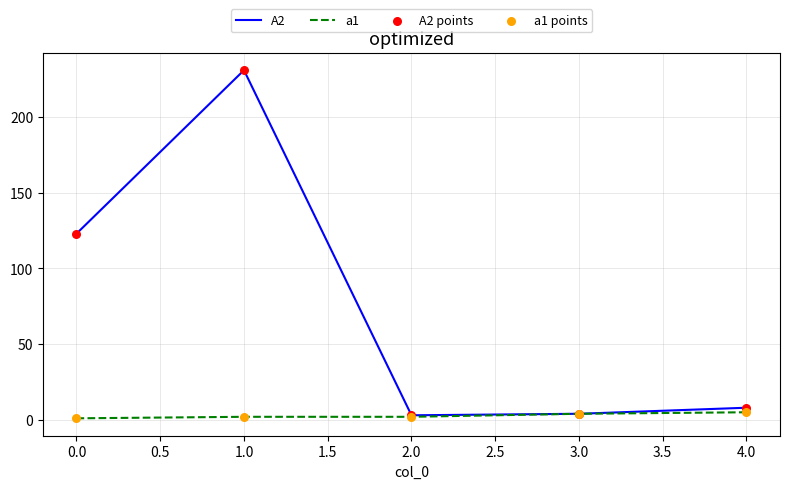

Which series has the widest spread of values?

A2